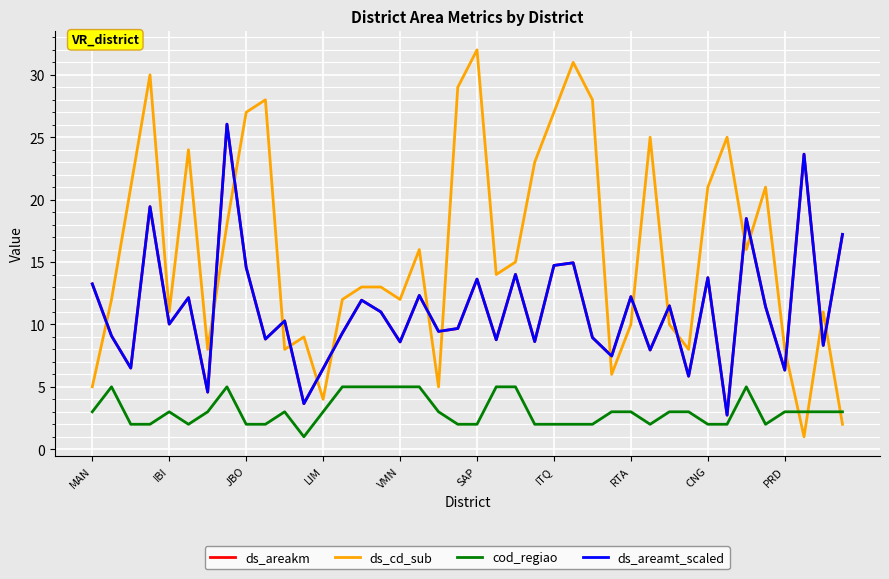

After their last crossing, which series has the higher values: cod_regiao or ds_cd_sub?

cod_regiao